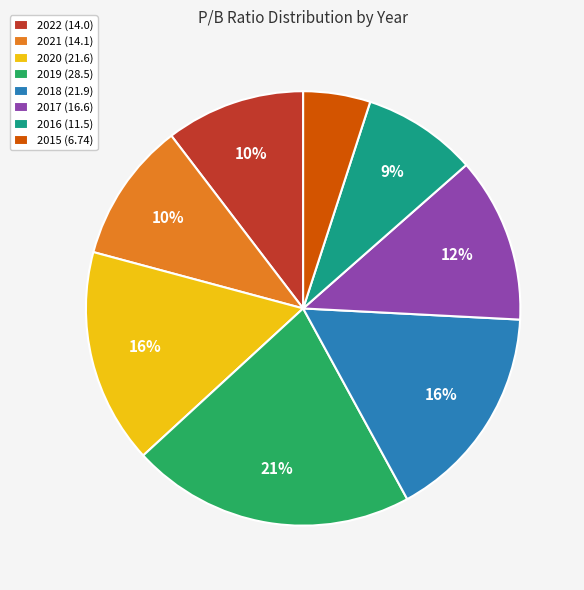

The 2018 (21.9) slice represents 16% of the pie. True or false?

True